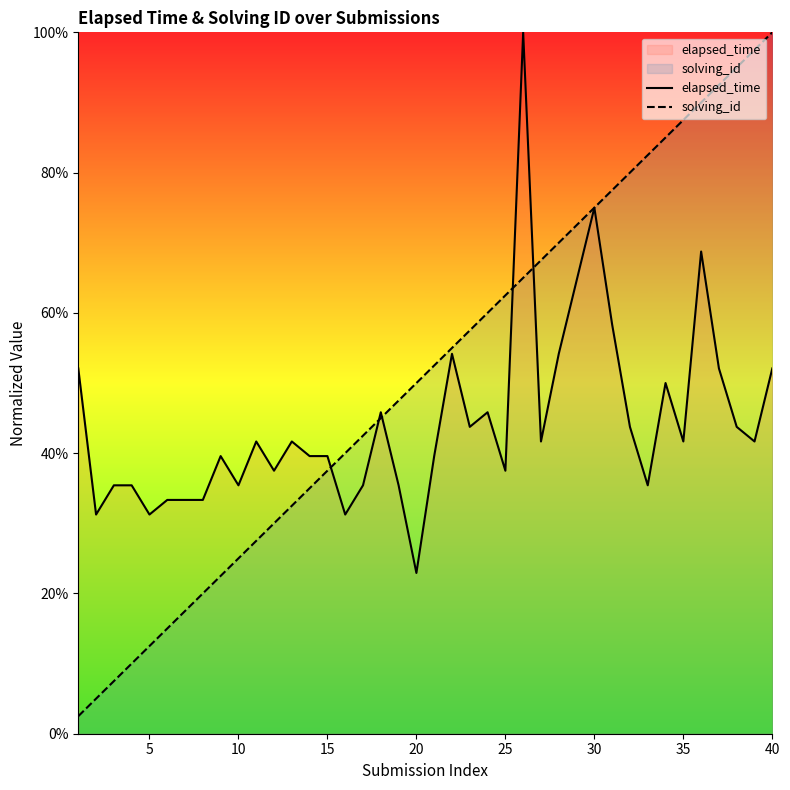

Does the chart display data point markers on the line(s)?

No